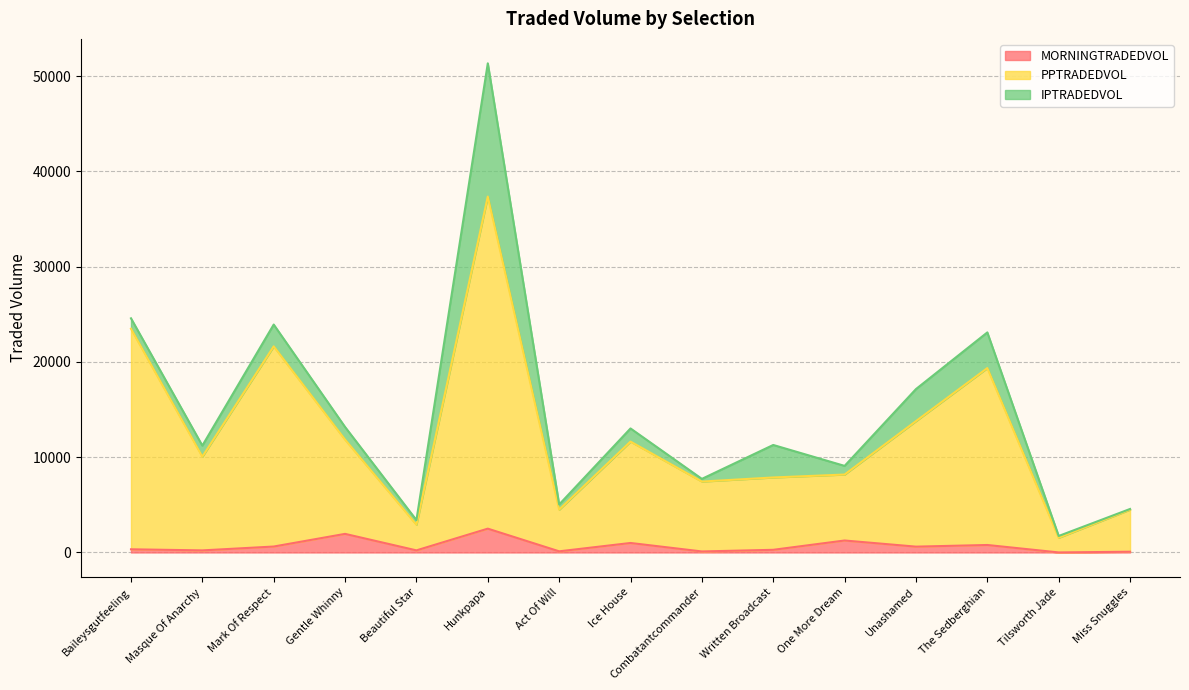

What is the value of the PPTRADEDVOL point at the 11th from the left?

8180.5